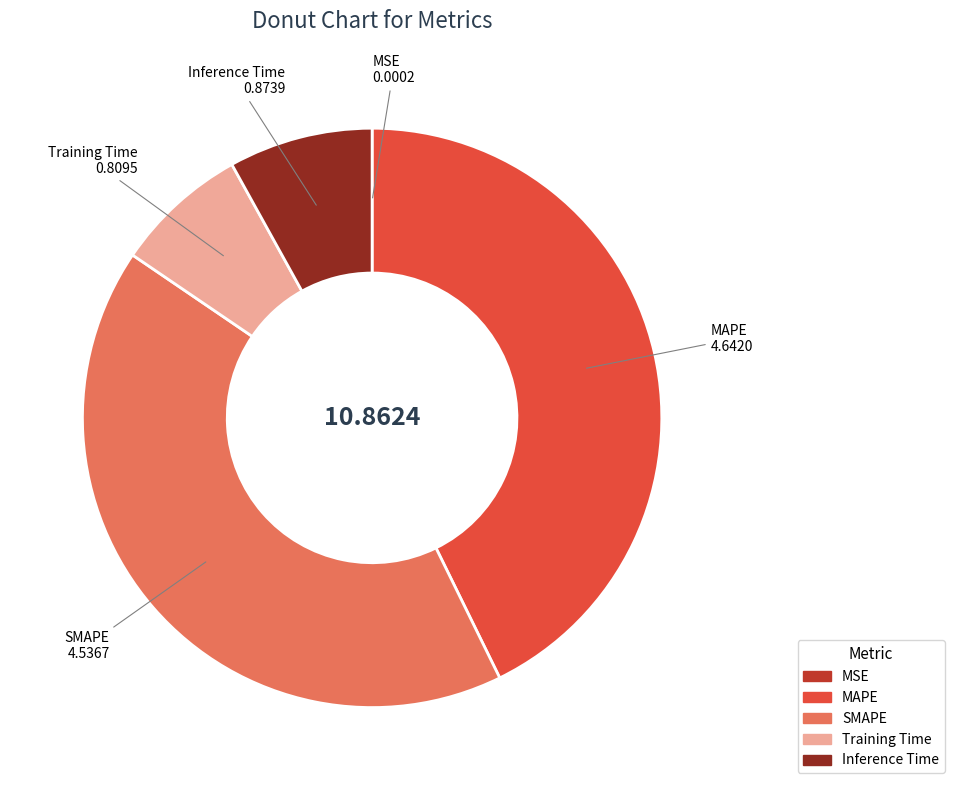

What is the largest slice in the pie chart?

MAPE